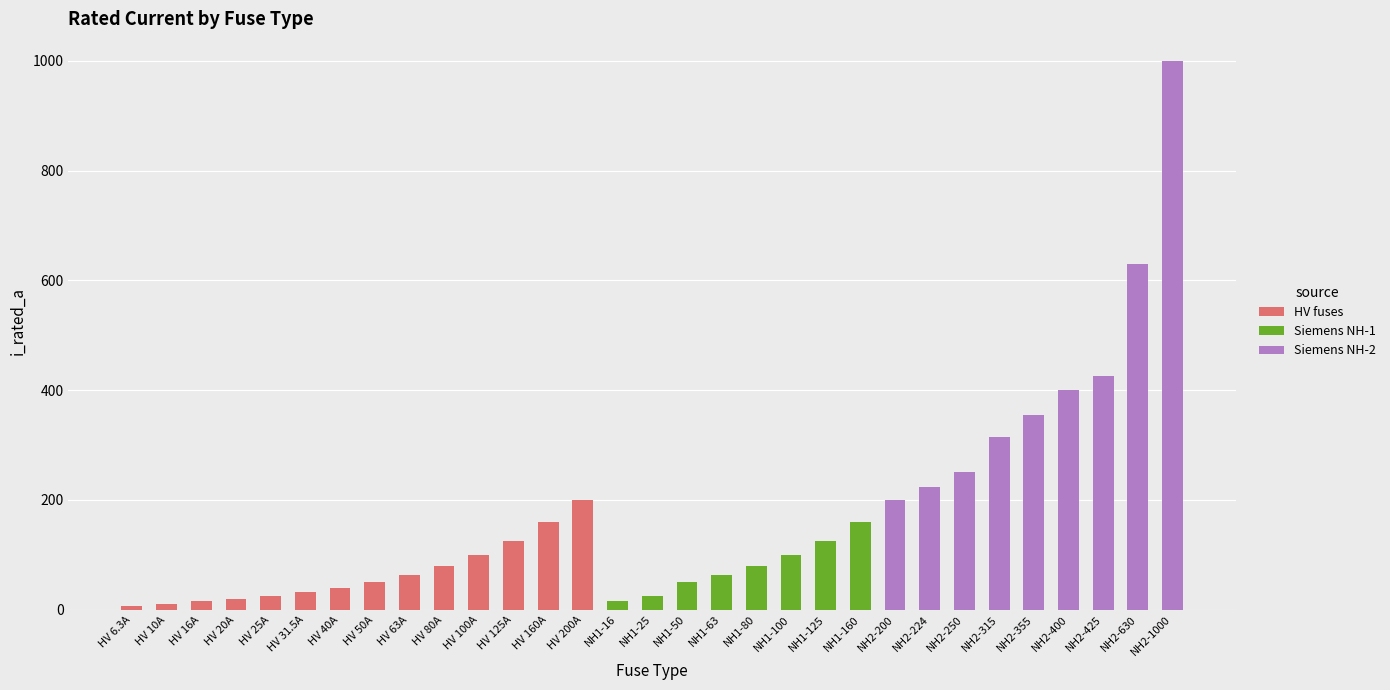

What is the total value across all series at NH2-224?

224.0